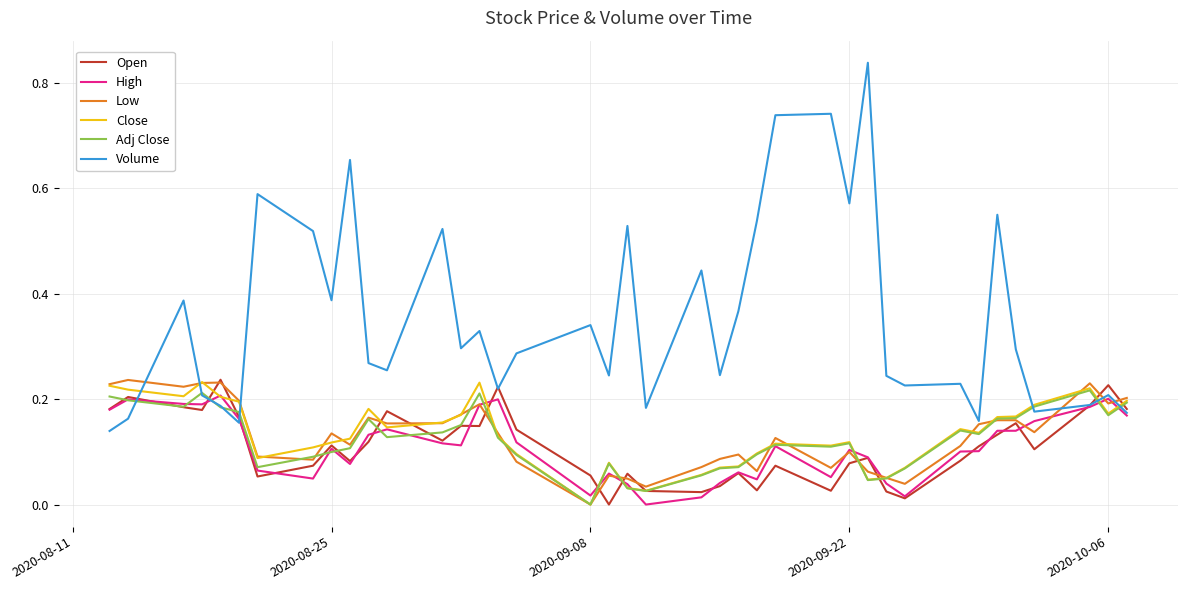

True or false: Close and Volume intersect in this chart.

True